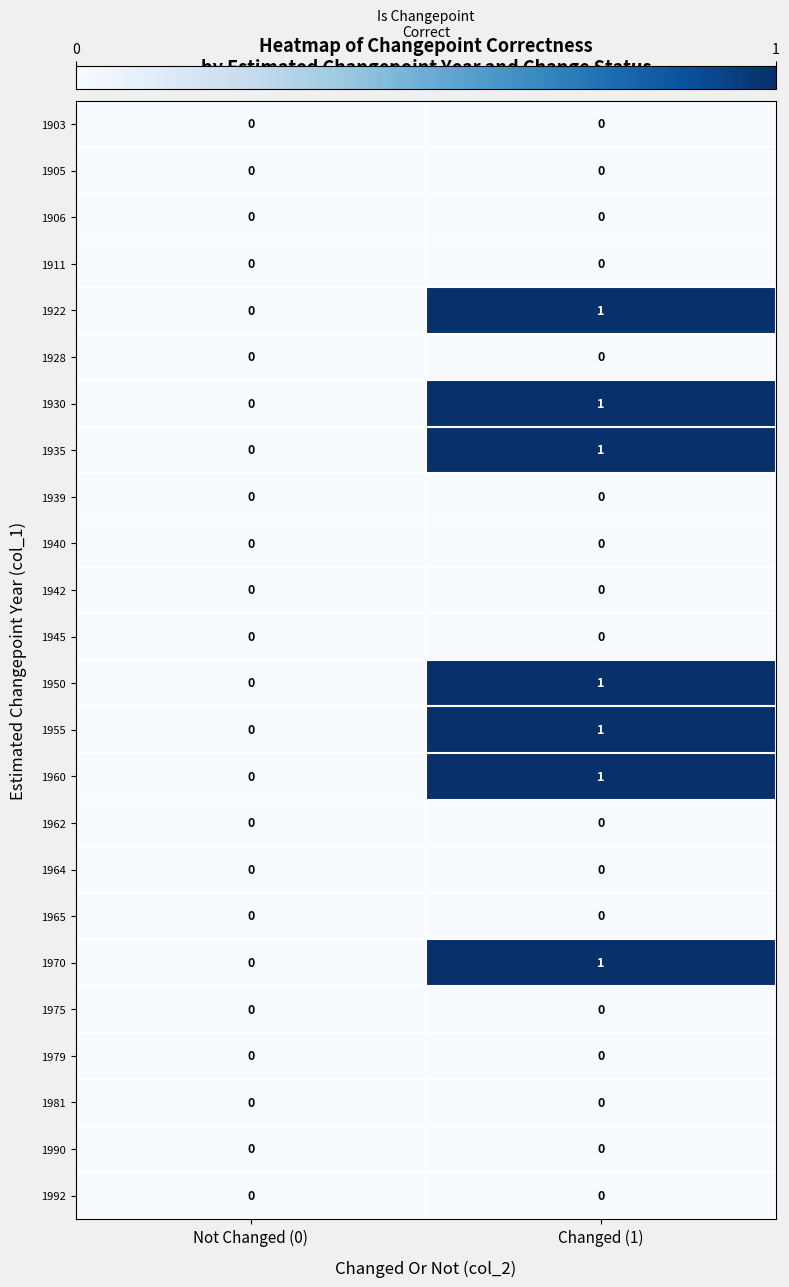

What is the difference between the highest and lowest values at Changed (1)?

1